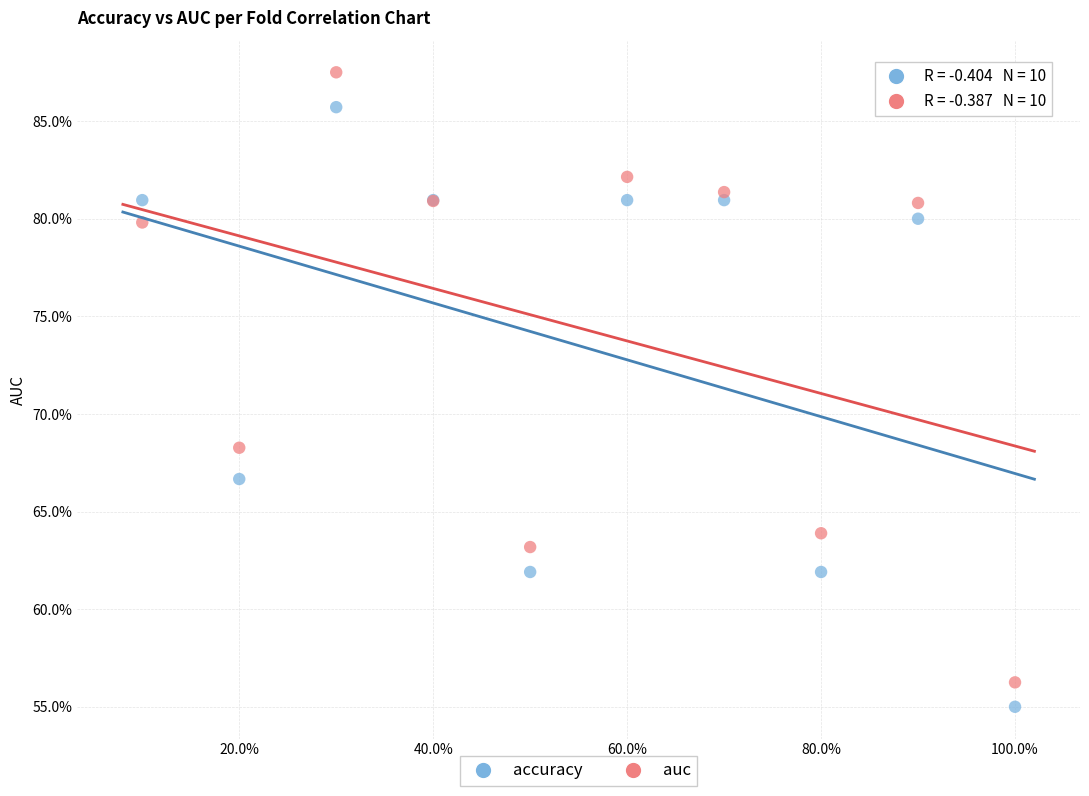

What are all the series names shown in the legend?

accuracy, auc